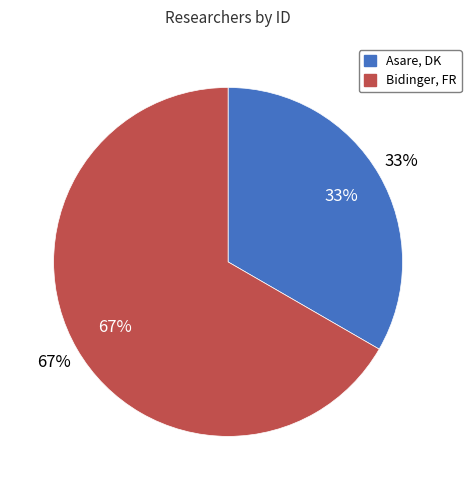

To the nearest percent, what is the difference between the largest and smallest slice percentages?

33%